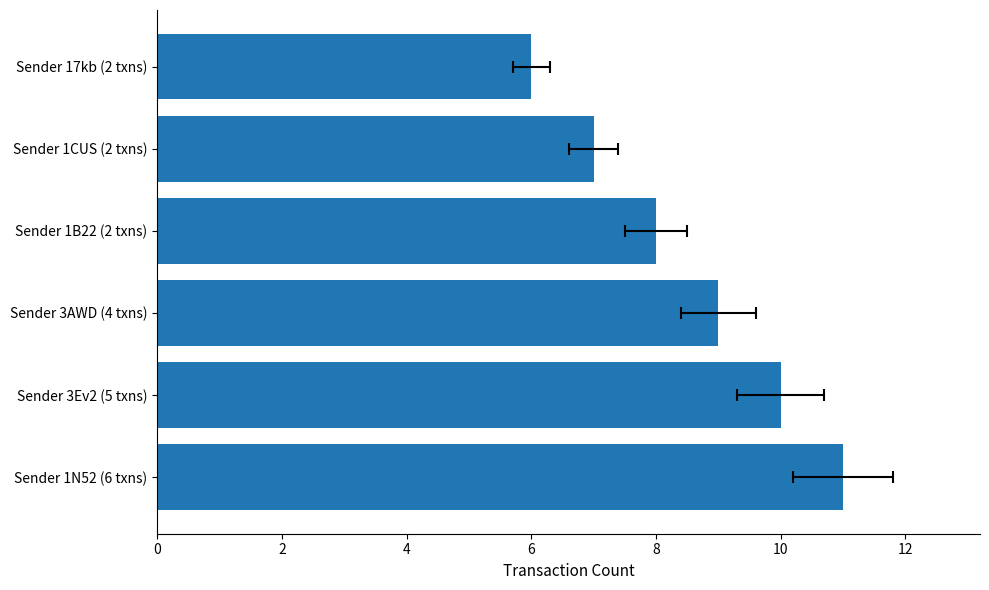

Reading left to right, transcribe all the data shown in this chart.

11	10	9	8	7	6